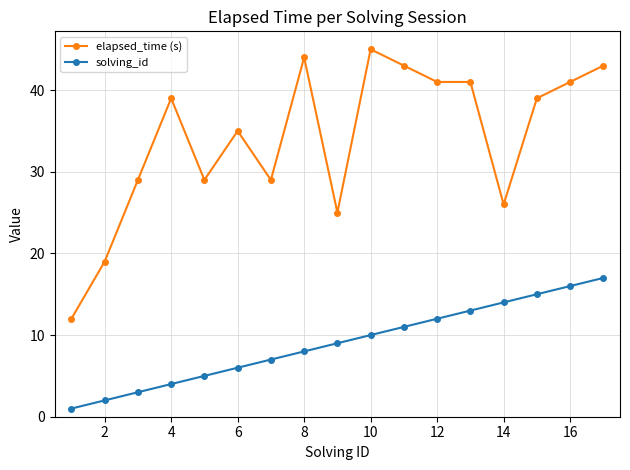

What are all the series names shown in the legend?

elapsed_time (s), solving_id